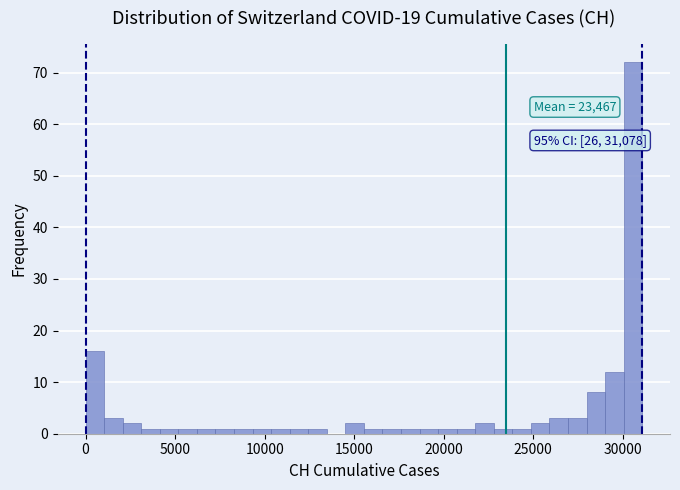

Read against the x-axis, roughly where is the centre of the tallest bar?

30500